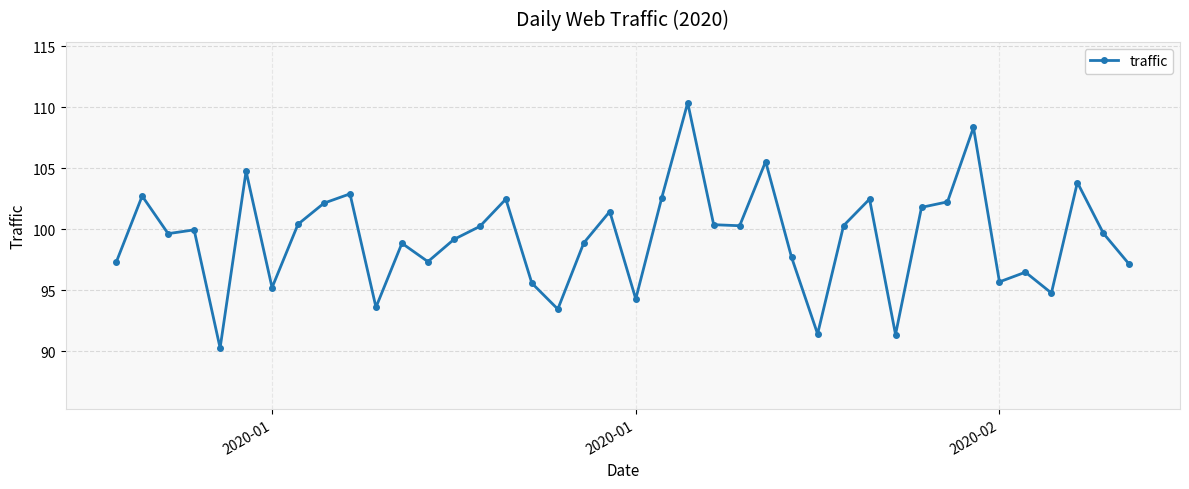

What is the value of the 36th point from the left?

96.5